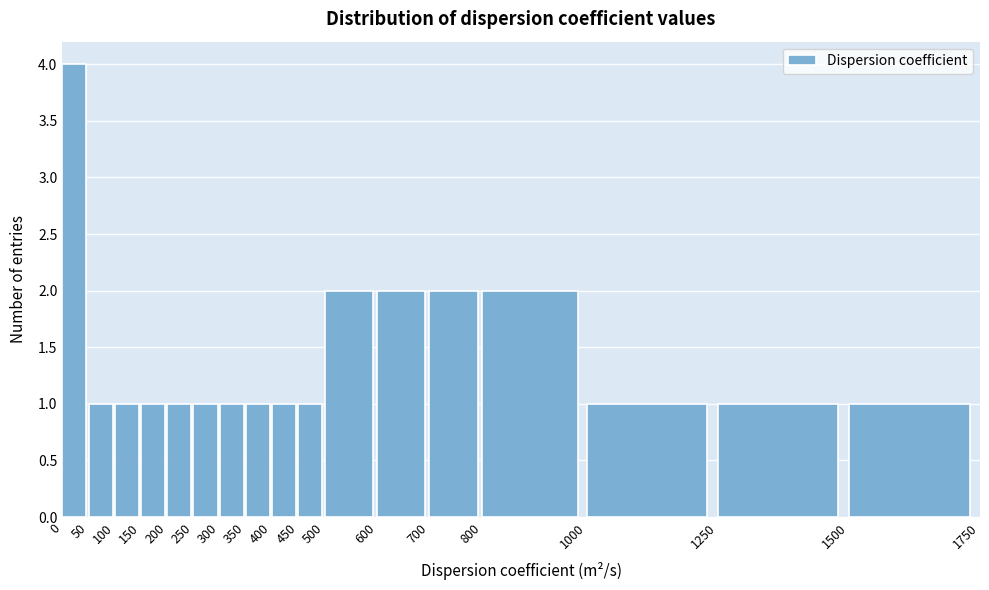

Reading left to right, transcribe this chart: for each bar, give the range it covers on the x-axis and its height. The values are not printed on the chart, so give them approximately, as read against the axis.

0 to 50: 4
50 to 100: 1
100 to 150: 1
150 to 200: 1
200 to 250: 1
250 to 300: 1
300 to 350: 1
350 to 400: 1
400 to 450: 1
450 to 500: 1
500 to 600: 2
600 to 700: 2
700 to 800: 2
800 to 1000: 2
1000 to 1250: 1
1250 to 1500: 1
1500 to 1750: 1